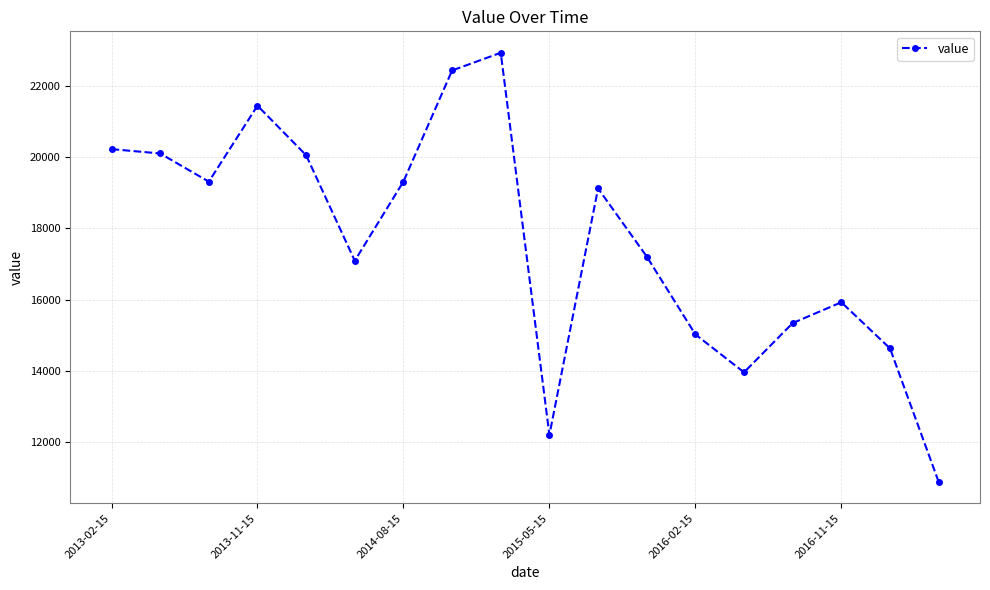

What is the maximum value shown in the chart?

22928